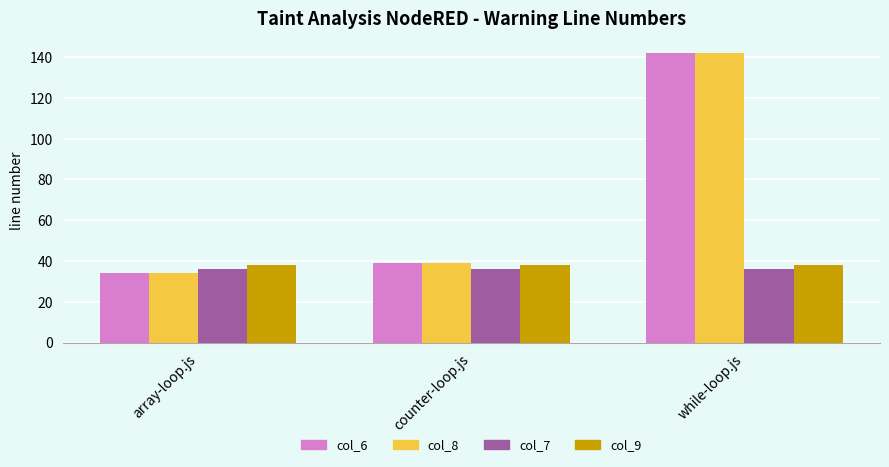

Which category has the lowest value across all series?

array-loop.js